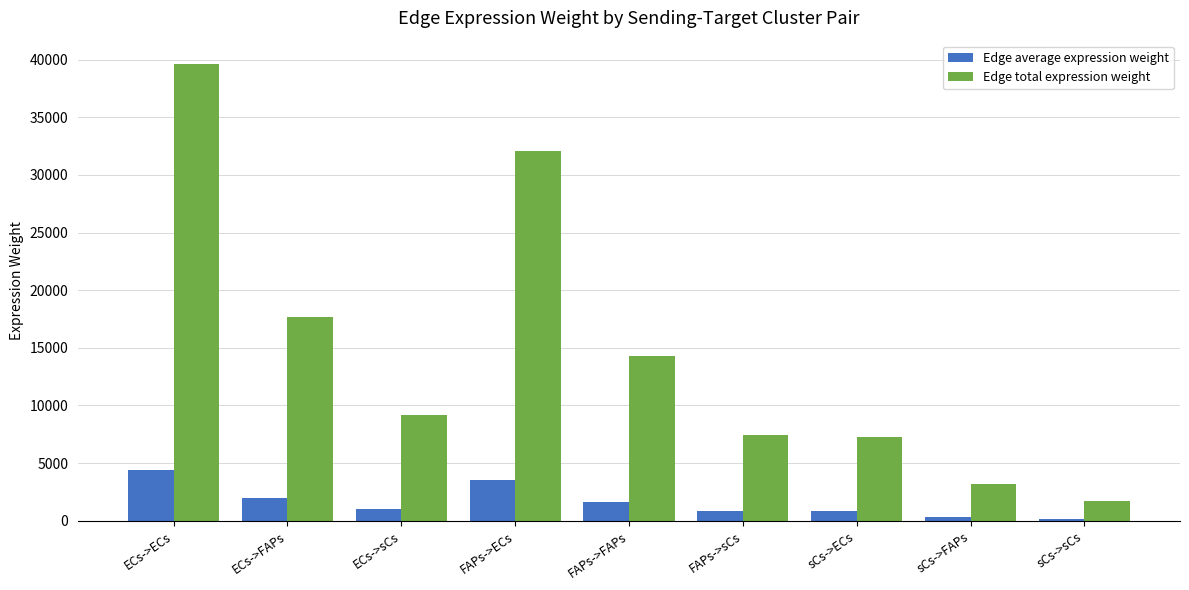

What position from the right is FAPs->sCs?

4